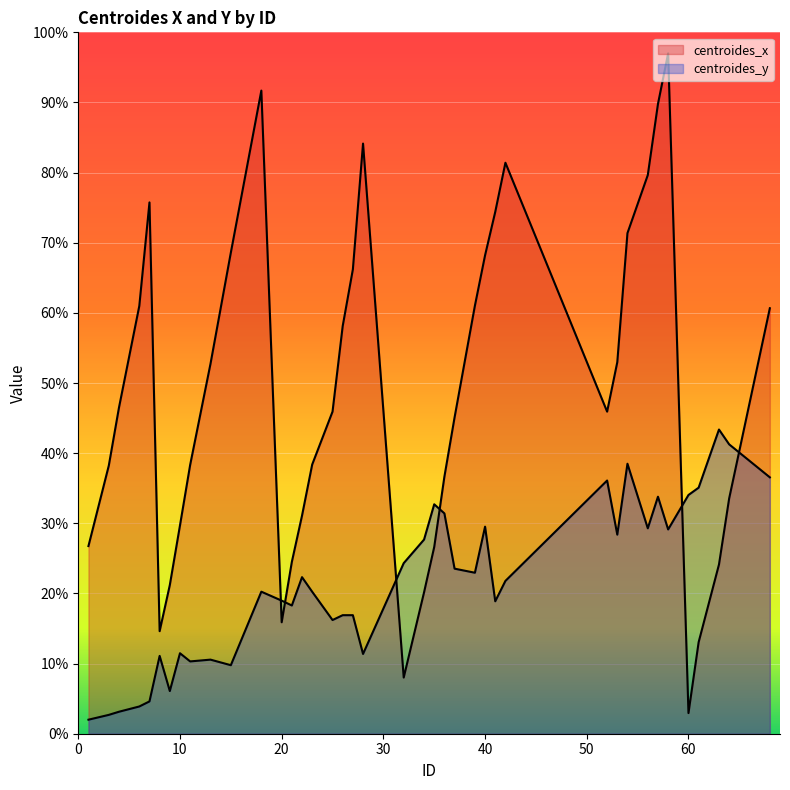

Count the number of categories in the chart.

40